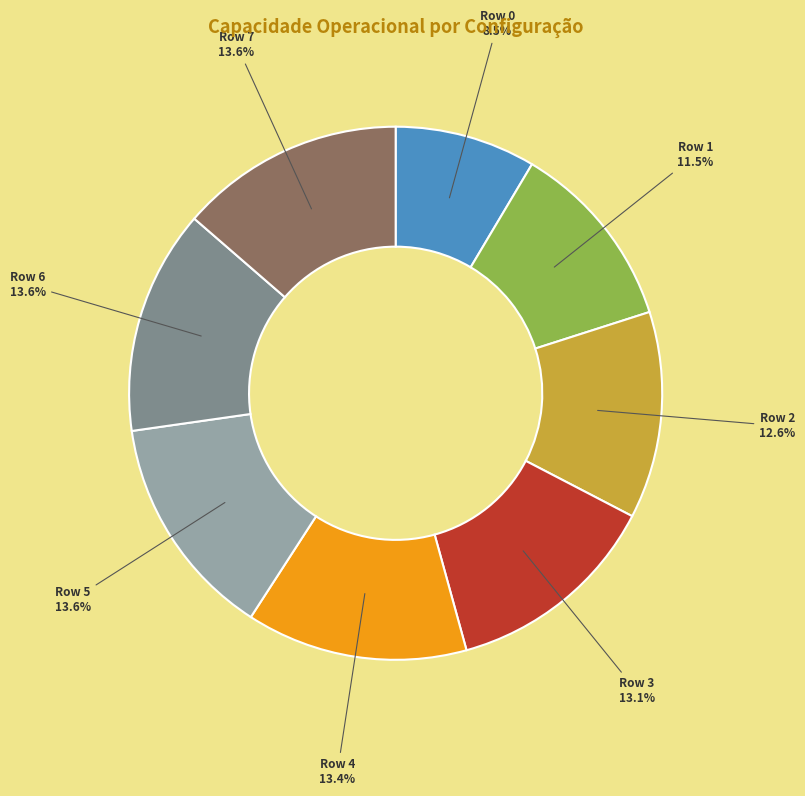

What is the total percentage of Row 1 and Row 3?

24.6%